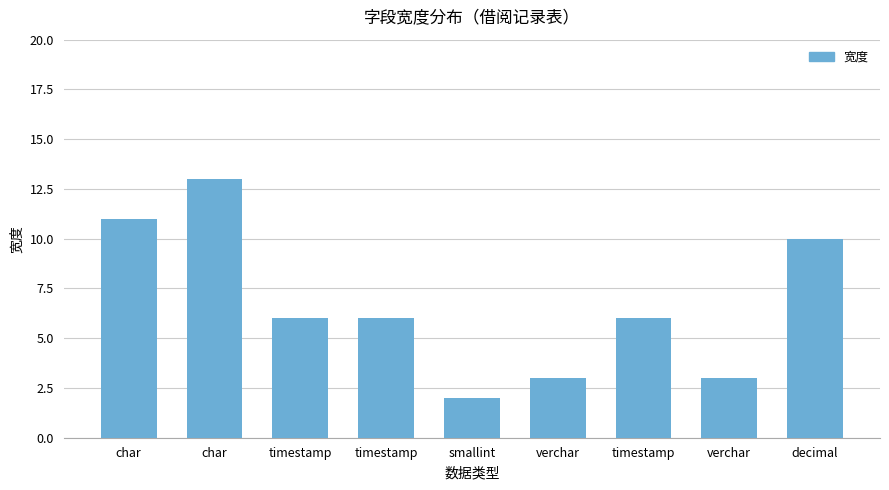

What is the label of the 3rd bar from the right?

timestamp